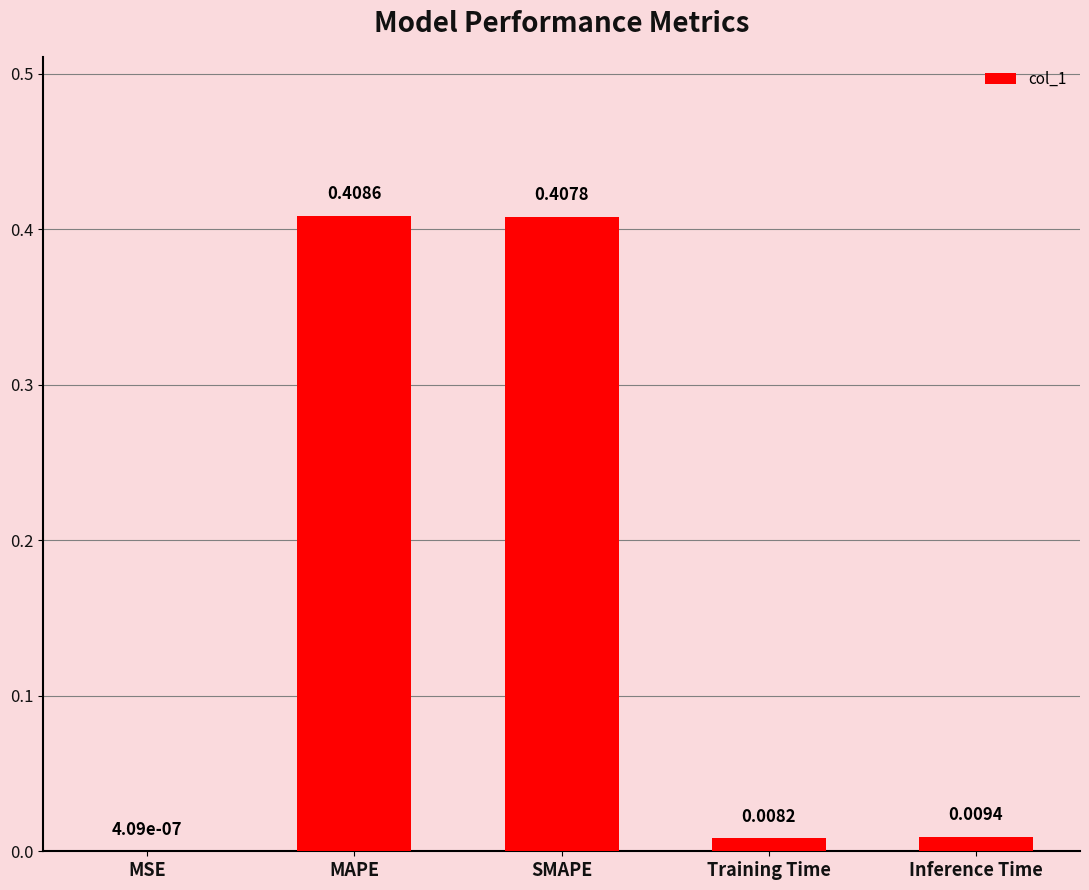

Which category has the highest value across all series?

MAPE